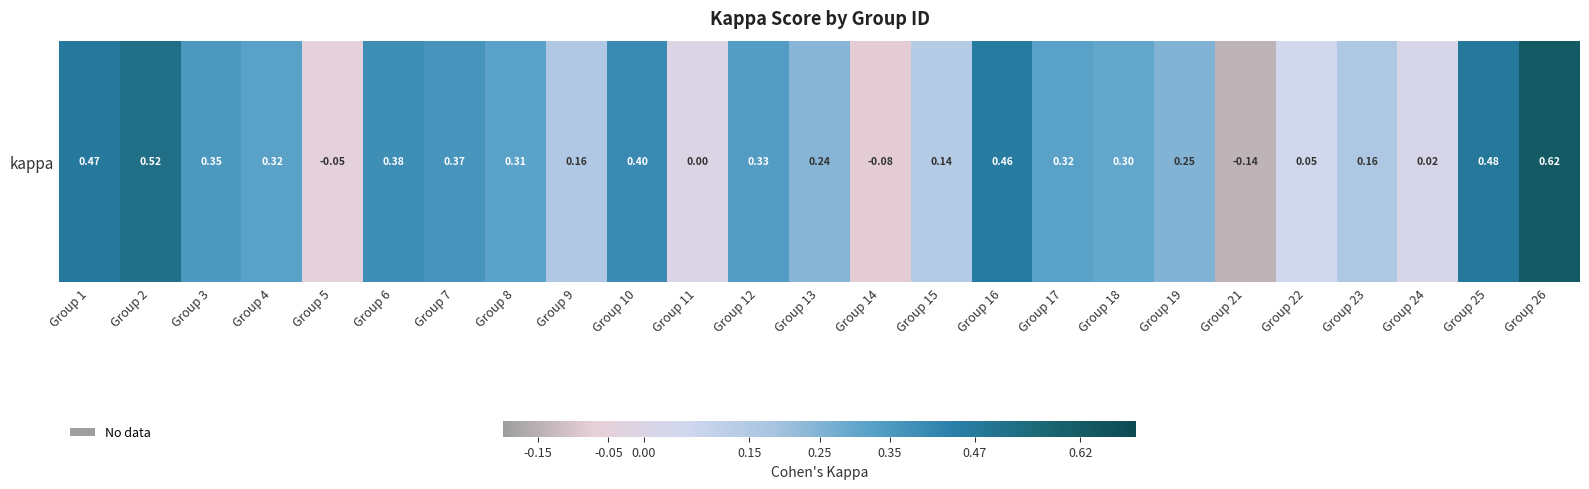

List the labels in order of value, smallest first.

Group 21, Group 14, Group 5, Group 11, Group 24, Group 22, Group 15, Group 9, Group 23, Group 13, Group 19, Group 18, Group 8, Group 17, Group 4, Group 12, Group 3, Group 7, Group 6, Group 10, Group 16, Group 1, Group 25, Group 2, Group 26